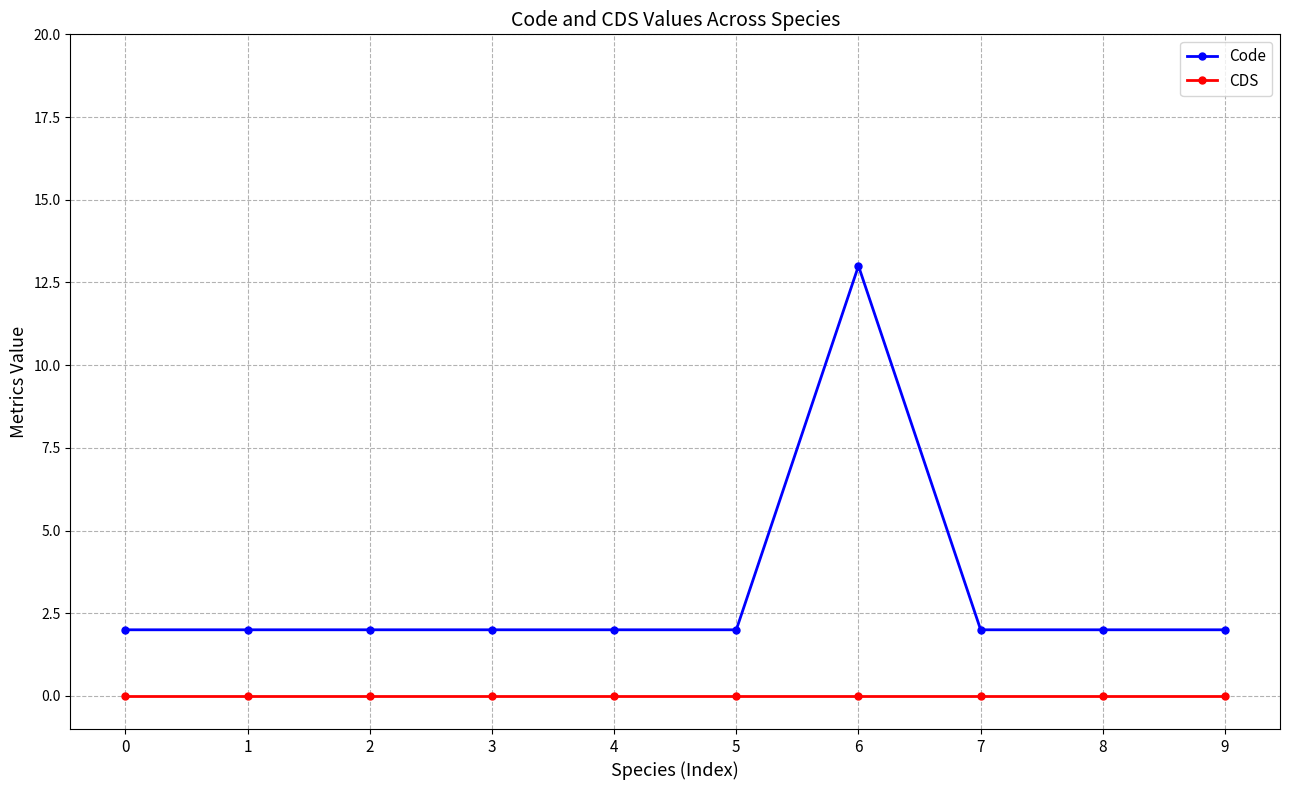

Reading left to right, what are all the values shown in this chart?

Code: 0=2	1=2	2=2	3=2	4=2	5=2	6=13	7=2	8=2	9=2
CDS: 0=0	1=0	2=0	3=0	4=0	5=0	6=0	7=0	8=0	9=0